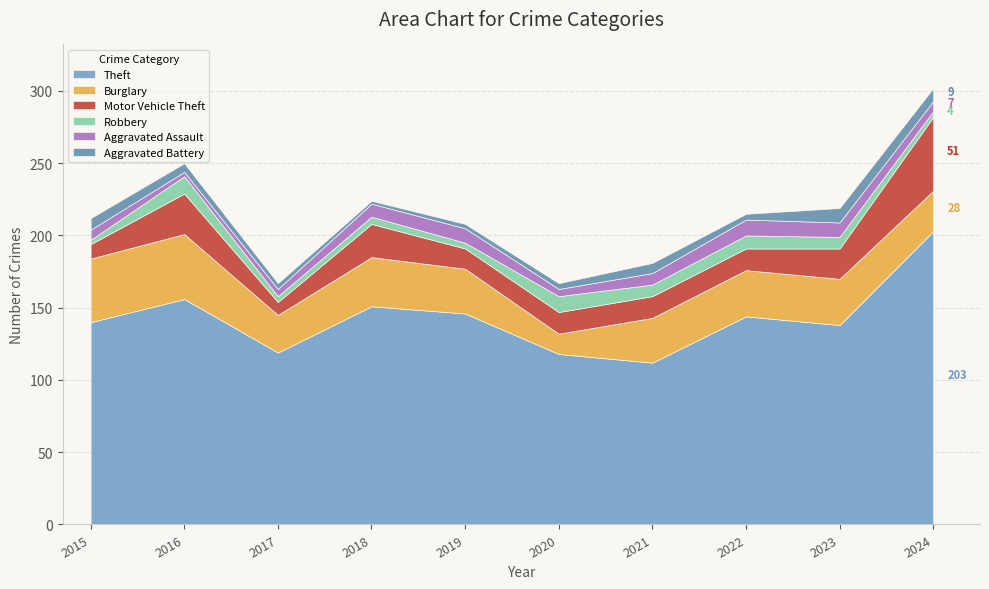

Where does the Theft series first go above 144?

2016